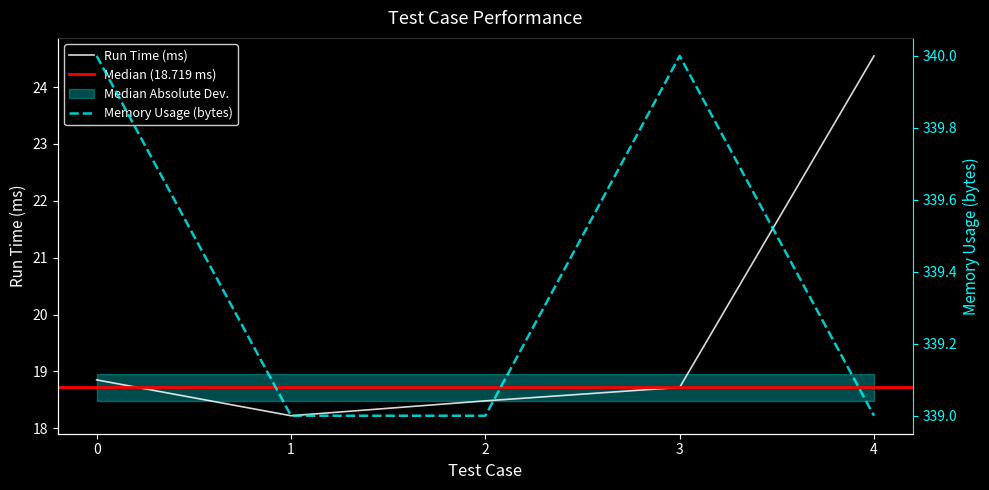

List the series in order of their peak value, lowest first.

Run Time (ms), Memory Usage (bytes)